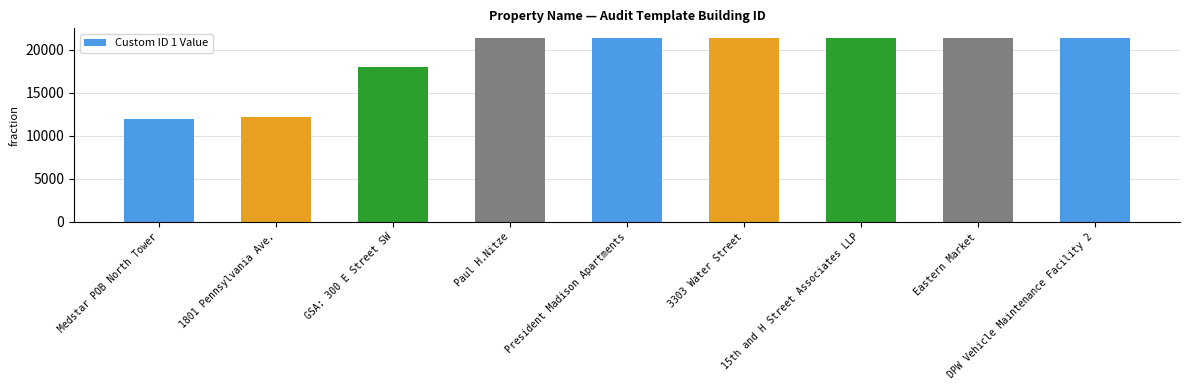

What is the label of the 9th bar from the left?

DPW Vehicle Maintenance Facility 2